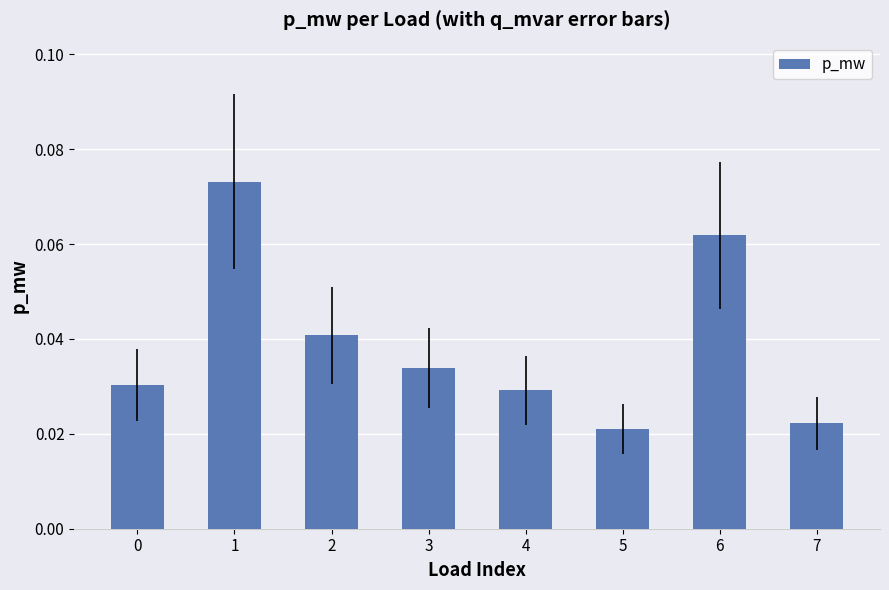

What is the sum of all values?

0.3